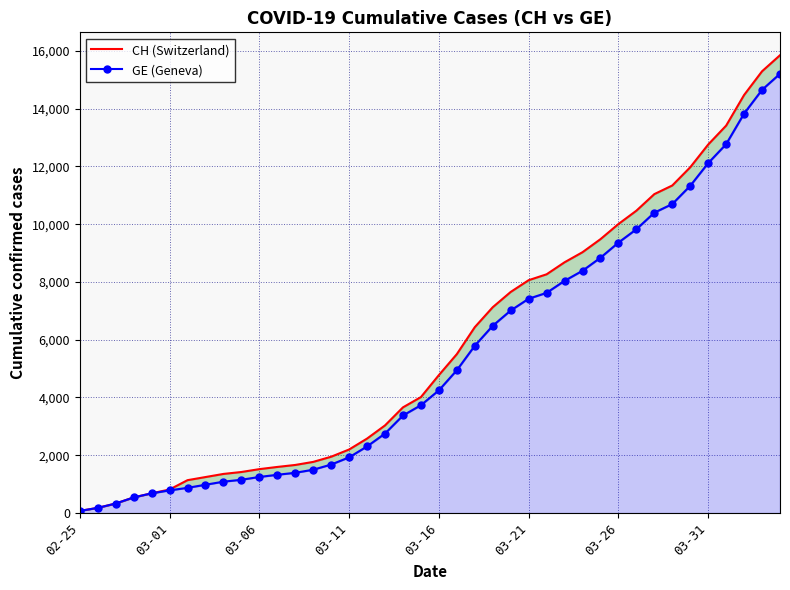

At how many categories does at least one series exceed 4645?

20